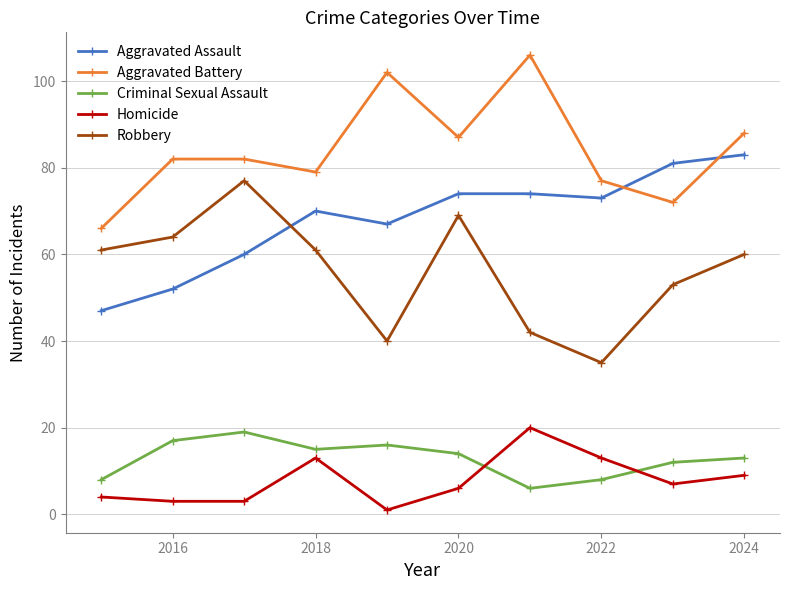

Which series has the largest total across all categories?

Aggravated Battery